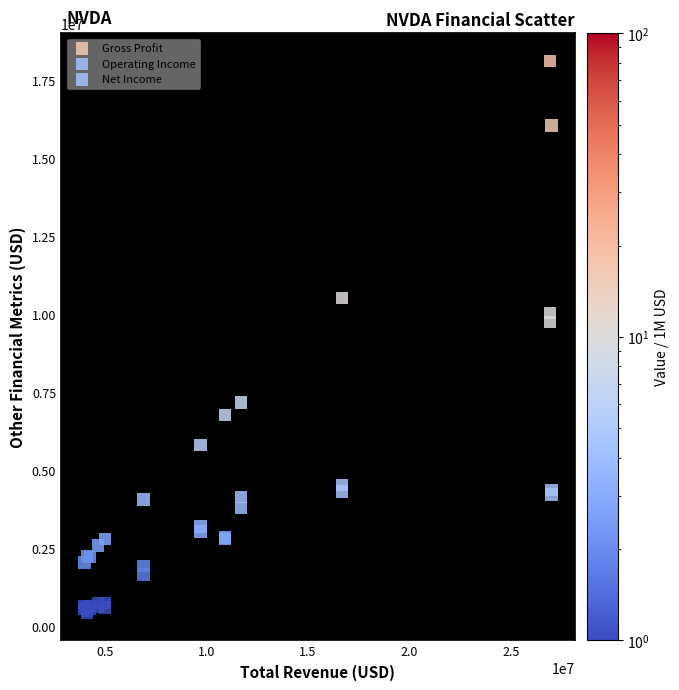

Across all series, what Y value is closest to 9280500?

9752000